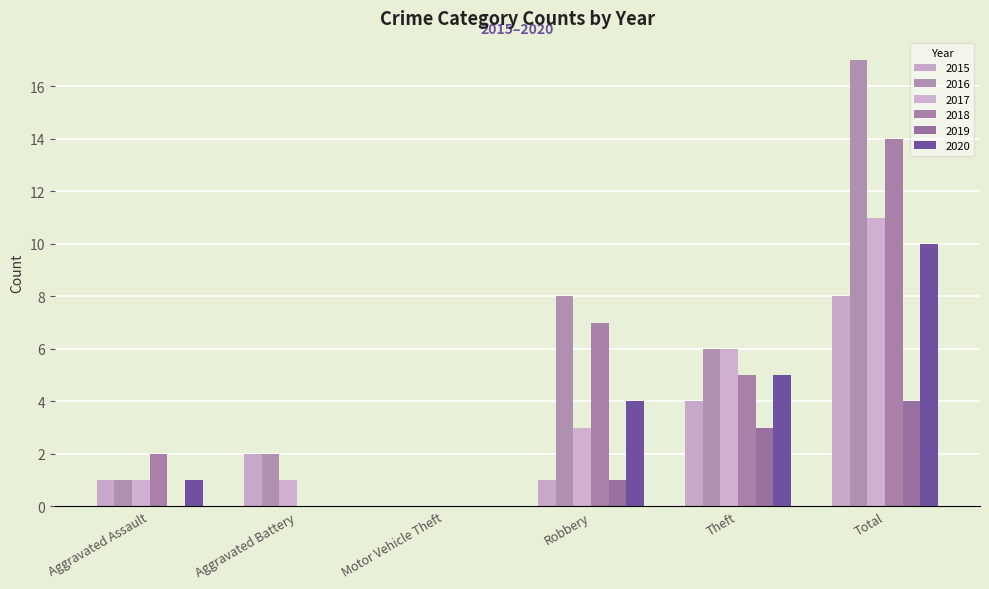

What are all the series names shown in the legend?

2015, 2016, 2017, 2018, 2019, 2020